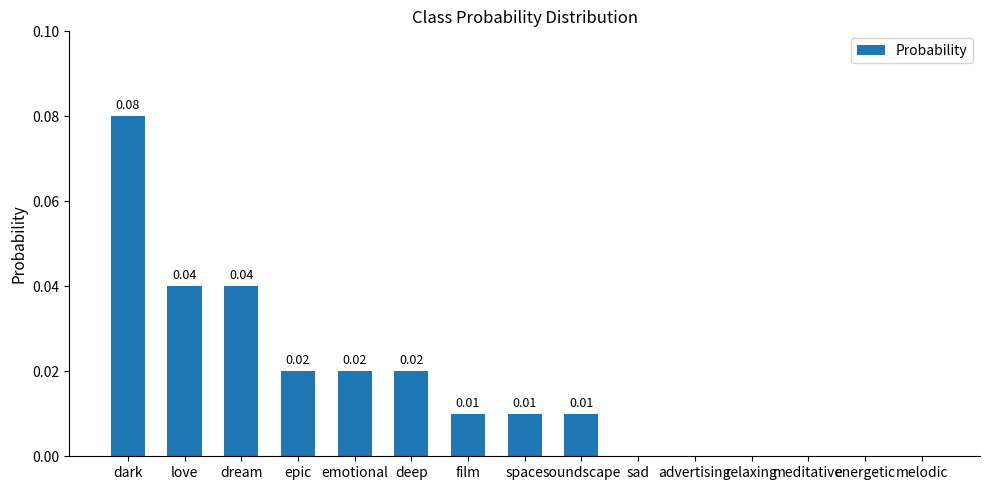

Which has a higher value, relaxing or film?

film